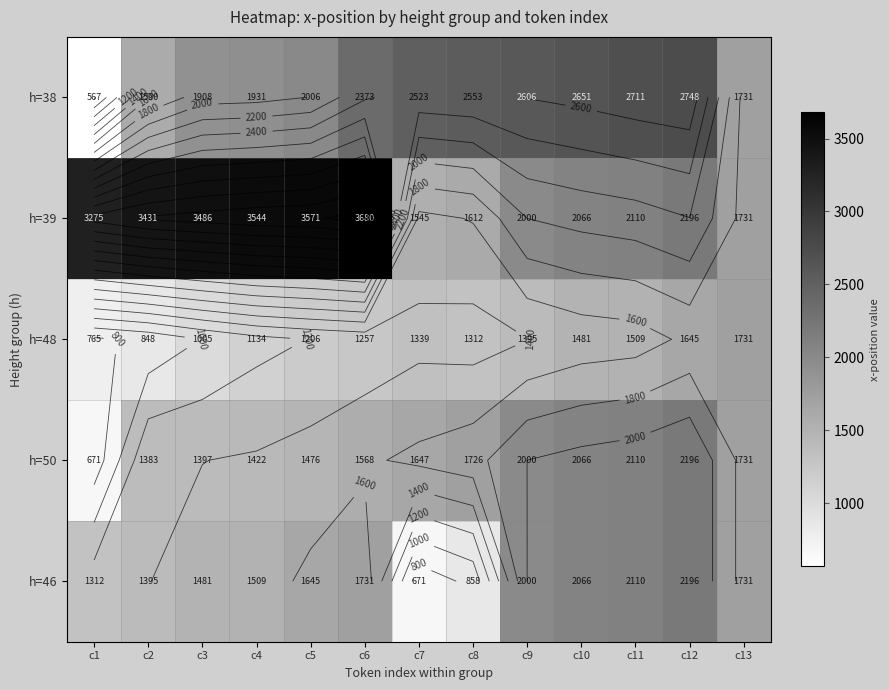

Rank the categories by h=48 value from lowest to highest.

c1, c2, c3, c4, c5, c6, c8, c7, c9, c10, c11, c12, c13